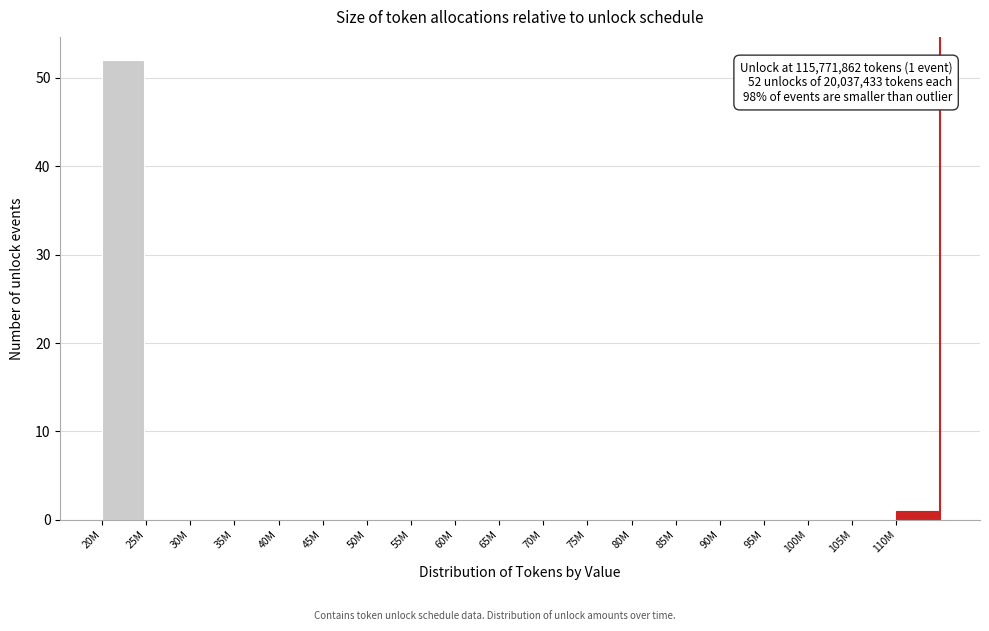

Reading left to right, list all the values displayed in this chart.

20M=52	25M=0	30M=0	35M=0	40M=0	45M=0	50M=0	55M=0	60M=0	65M=0	70M=0	75M=0	80M=0	85M=0	90M=0	95M=0	100M=0	105M=0	110M=1